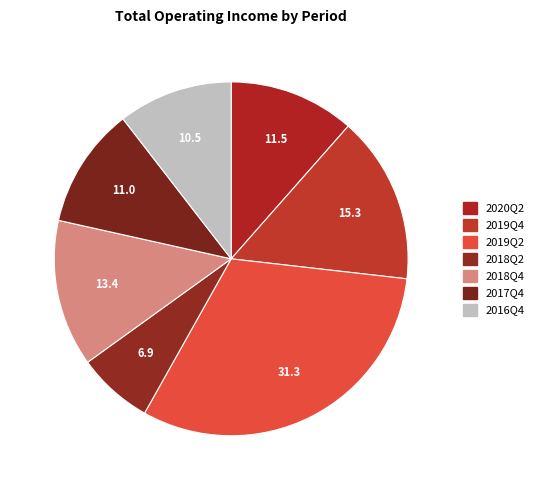

How many slices are in this pie chart?

7